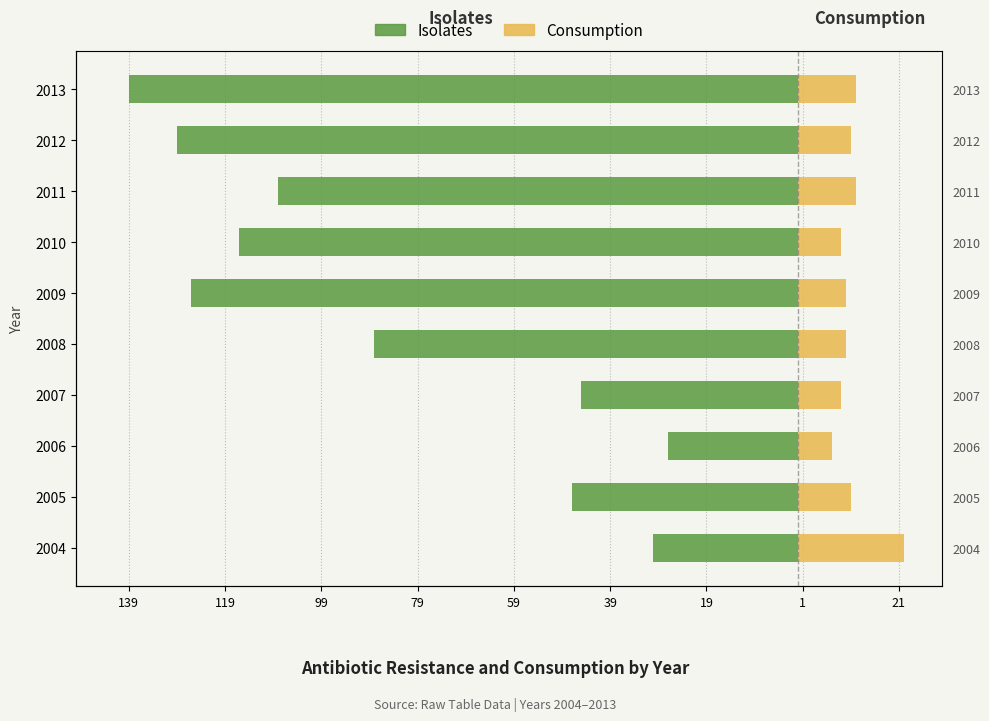

What is the sum of all Consumption values?

113